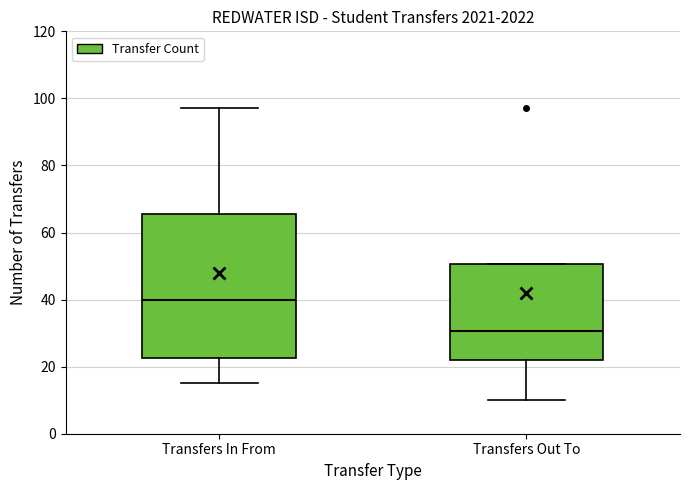

Comparing the boxes themselves (not the whiskers), which one is the tallest?

Transfers In From